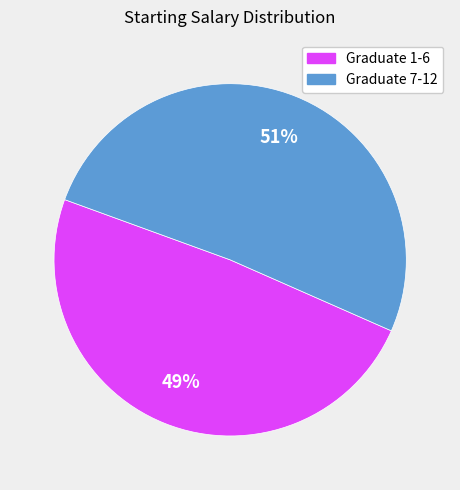

How many segments does this pie chart have?

2